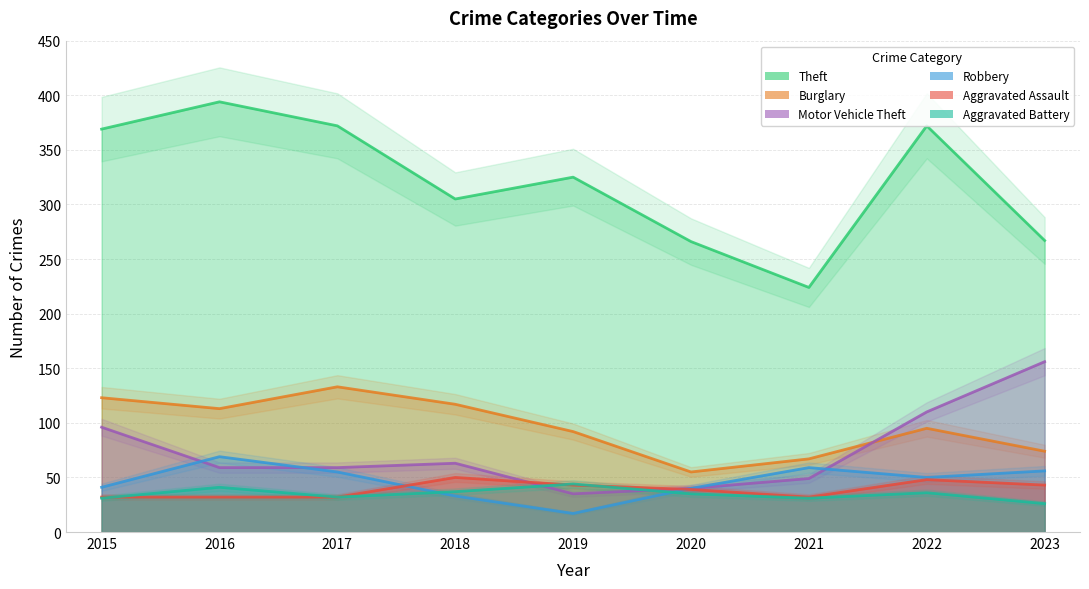

Rank the categories by Theft value from highest to lowest.

2016, 2017, 2022, 2015, 2019, 2018, 2023, 2020, 2021